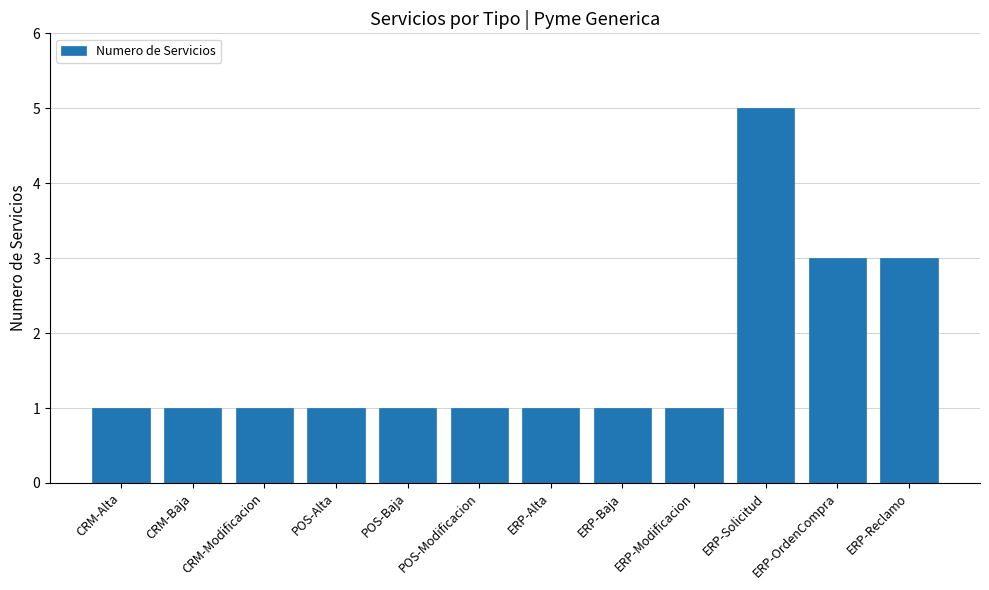

Count the values in the range 1 to 3.

11